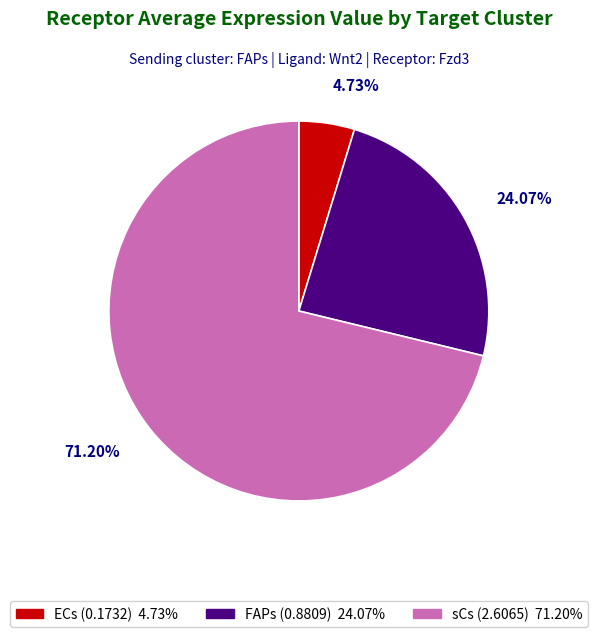

To the nearest percent, what is the combined percentage of FAPs and ECs?

29%